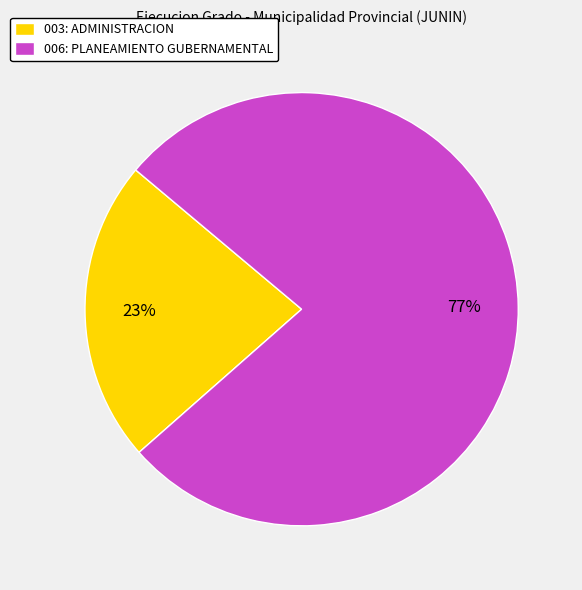

How many slices are in this pie chart?

2